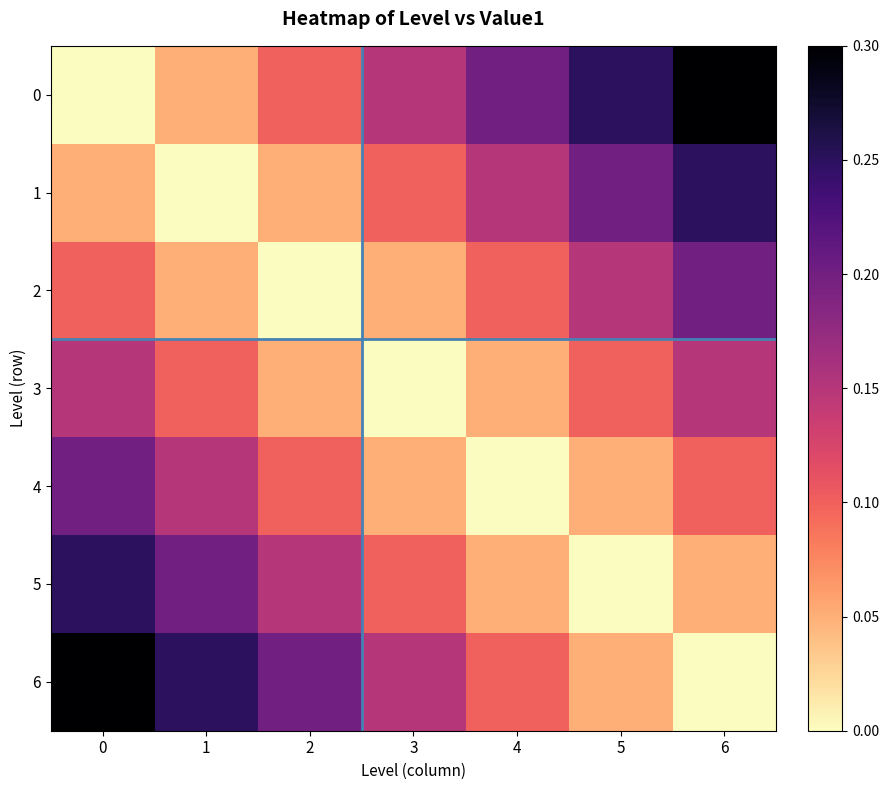

Reading right to left, transcribe all the data shown in this chart.

0: 6=0.3	5=0.2	4=0.2	3=0.1	2=0.1	1=0.1	0=0.0
1: 6=0.2	5=0.2	4=0.1	3=0.1	2=0.1	1=0.0	0=0.1
2: 6=0.2	5=0.1	4=0.1	3=0.1	2=0.0	1=0.1	0=0.1
3: 6=0.1	5=0.1	4=0.1	3=0.0	2=0.1	1=0.1	0=0.1
4: 6=0.1	5=0.1	4=0.0	3=0.1	2=0.1	1=0.1	0=0.2
5: 6=0.1	5=0.0	4=0.1	3=0.1	2=0.1	1=0.2	0=0.2
6: 6=0.0	5=0.1	4=0.1	3=0.1	2=0.2	1=0.2	0=0.3